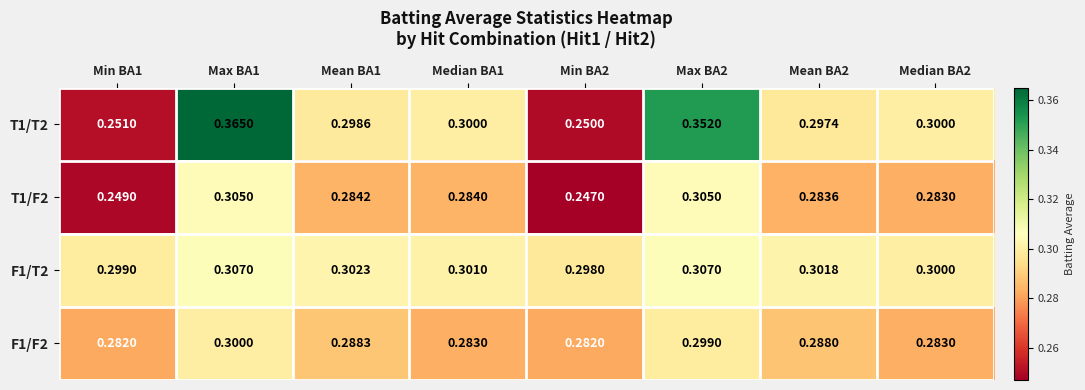

Is the value of F1/F2 at Mean BA2 greater than the value of T1/T2 at Min BA1?

Yes